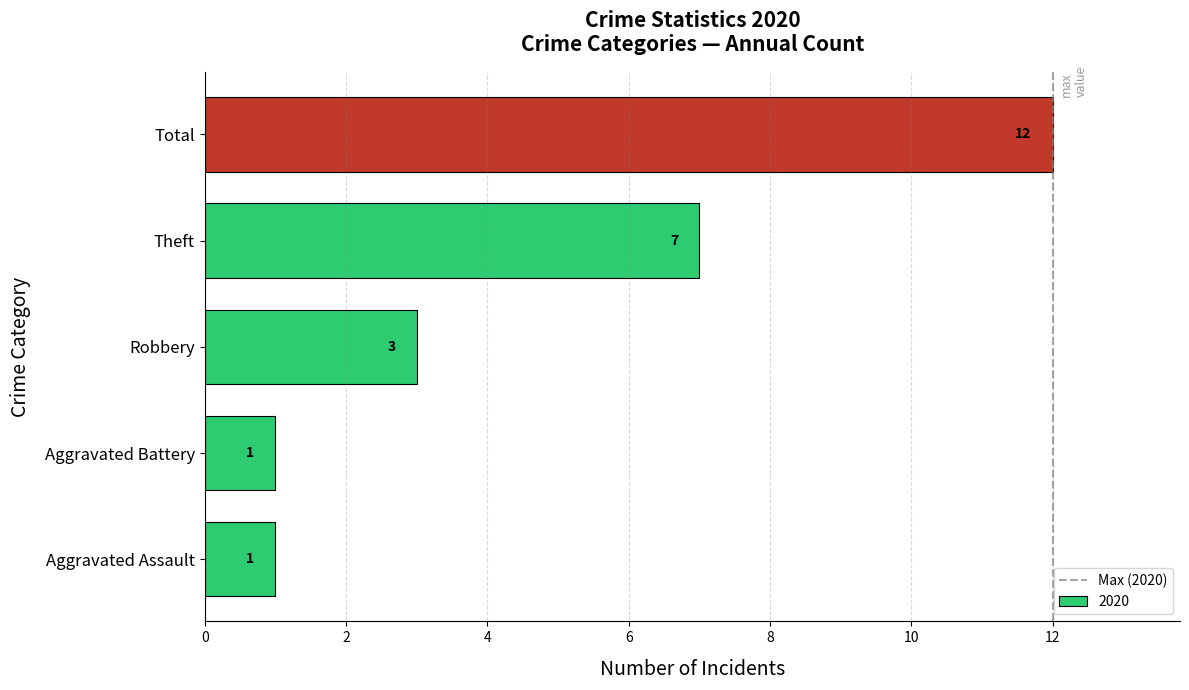

How many distinct data groups are displayed?

1